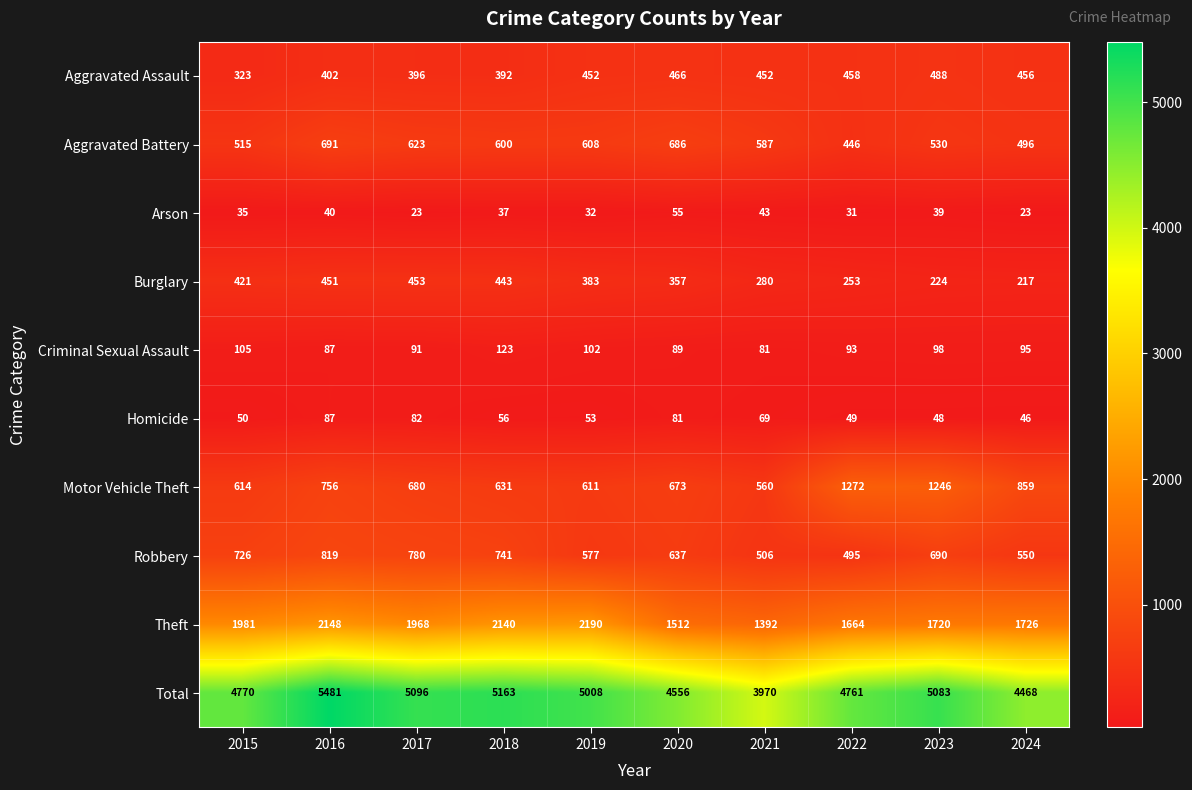

The value of Total at 2015 is 4770. True or false?

True